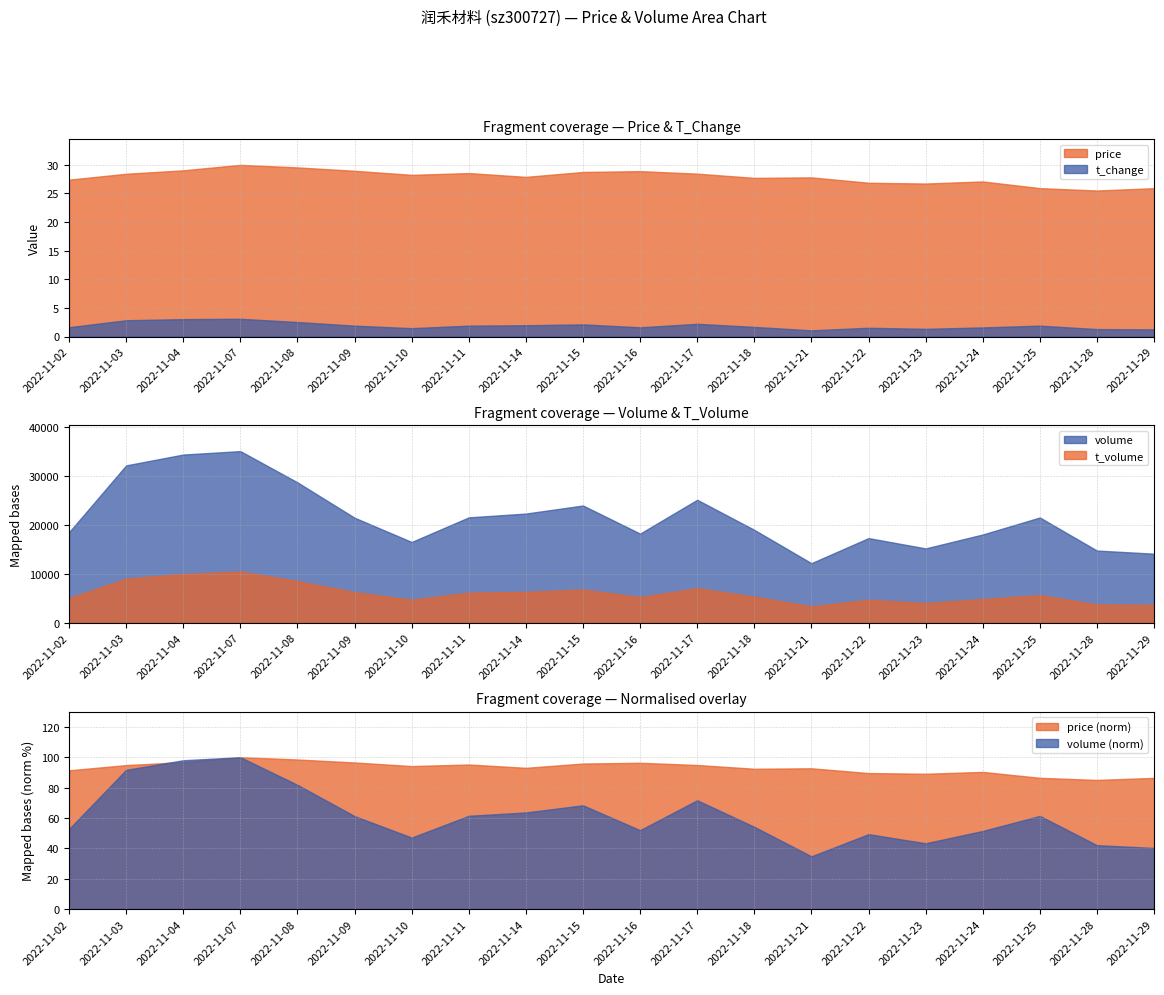

Which series has the largest range (max minus min)?

volume